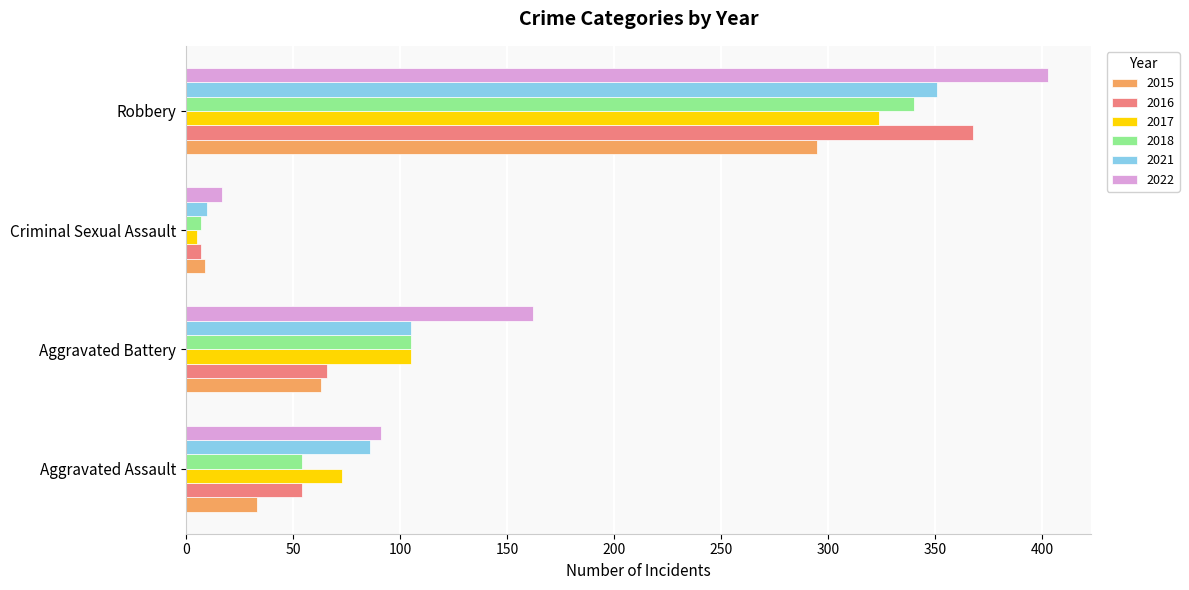

Read the 2017 value at Aggravated Assault.

73